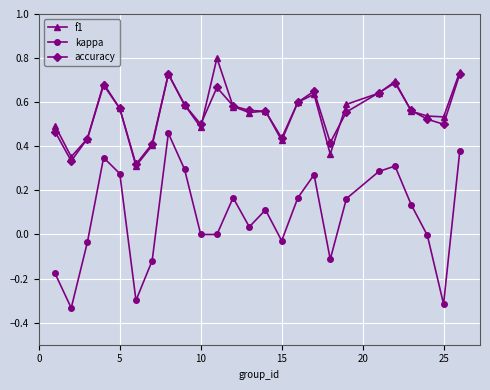

True or false: kappa has more than 2 points higher than both neighbors.

True